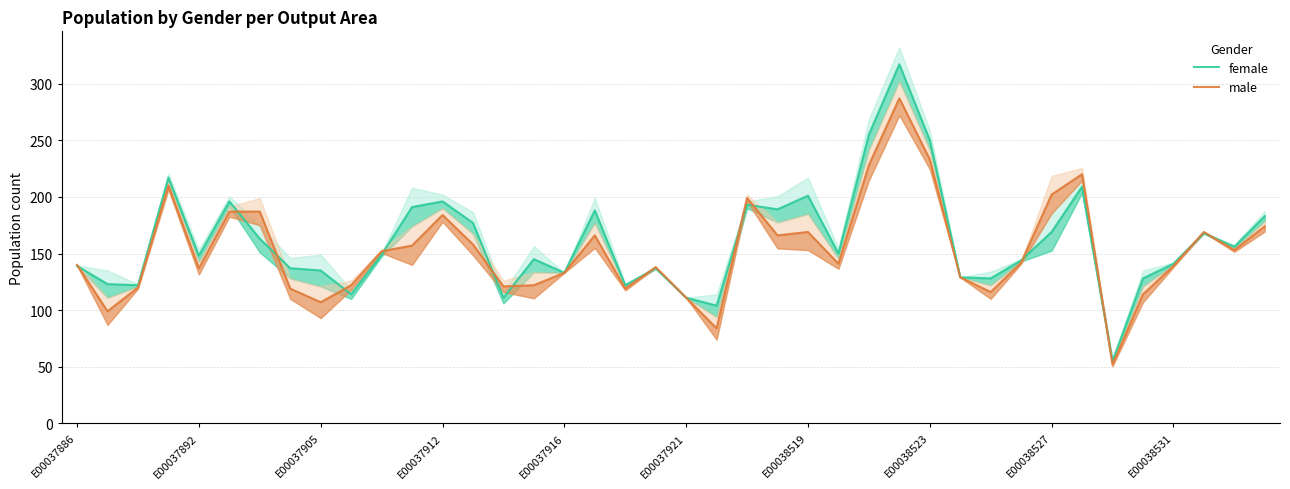

Reading left to right, what are all the values shown in this chart?

female: 139	123	122	217	148	196	163	137	135	114	149	191	196	177	111	145	133	188	122	137	111	104	193	189	201	150	255	317	250	129	128	144	169	209	55	128	141	168	156	183
male: 140	99	120	210	137	187	187	119	107	122	152	157	184	158	121	122	133	166	119	138	111	84	199	166	169	141	228	287	233	129	116	142	202	220	52	114	139	169	153	174